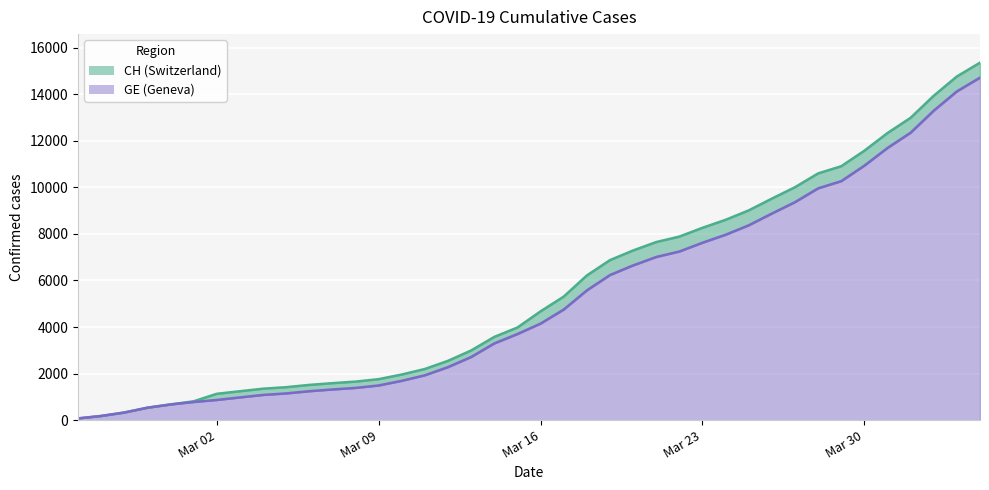

What is the label of the 24th point from the left?

2020-03-19